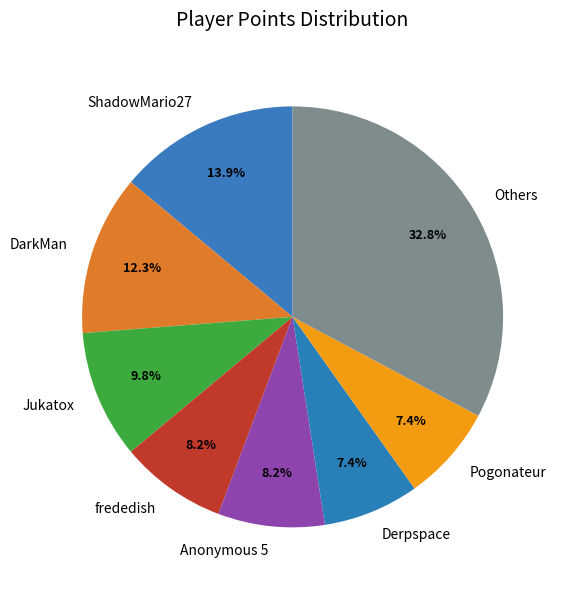

Does any single category account for the majority?

No